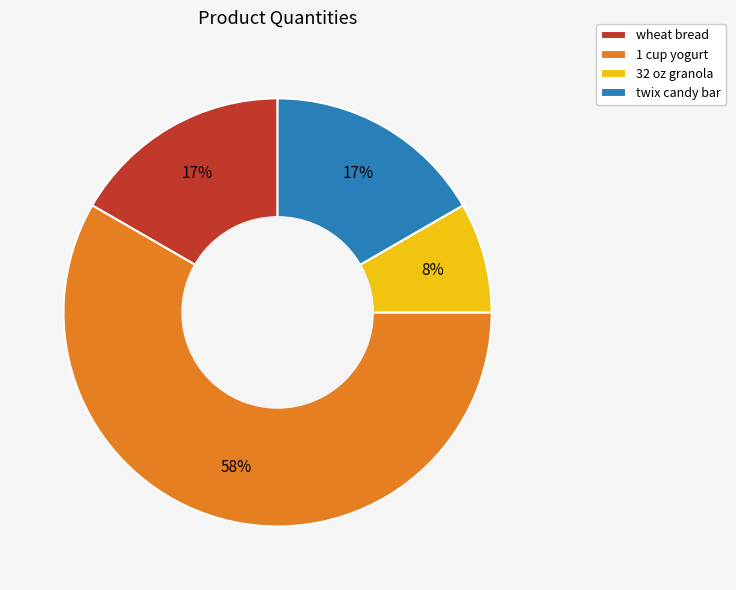

Which category accounts for the majority?

1 cup yogurt